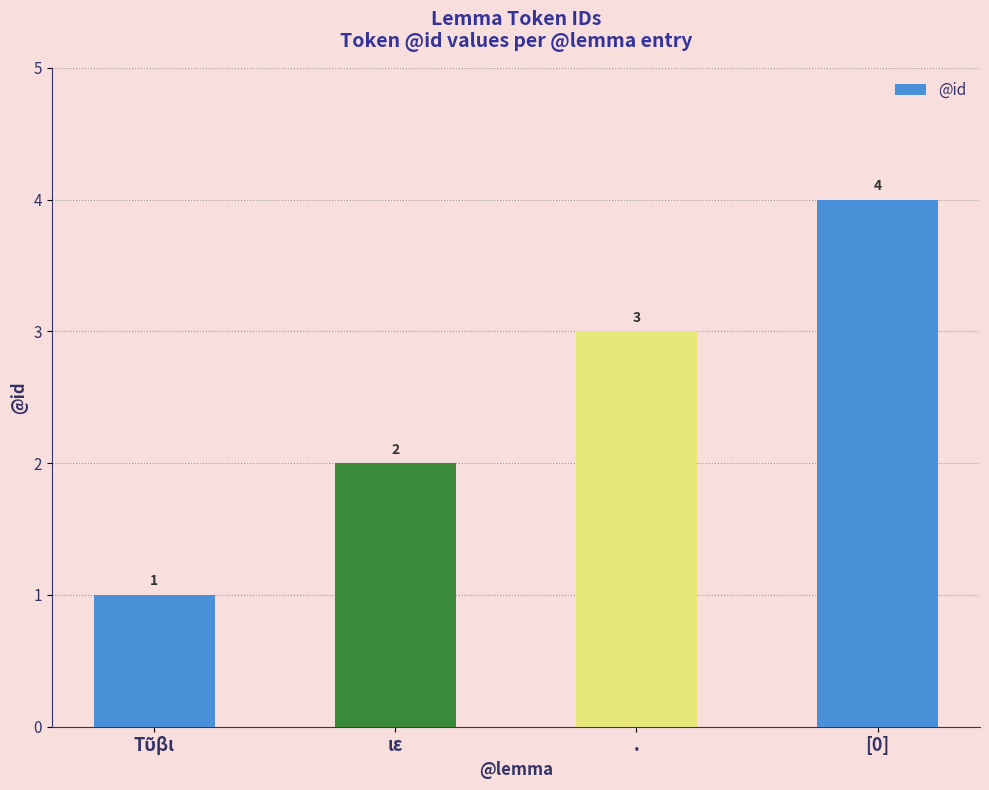

The value at ιε is 1. True or false?

False